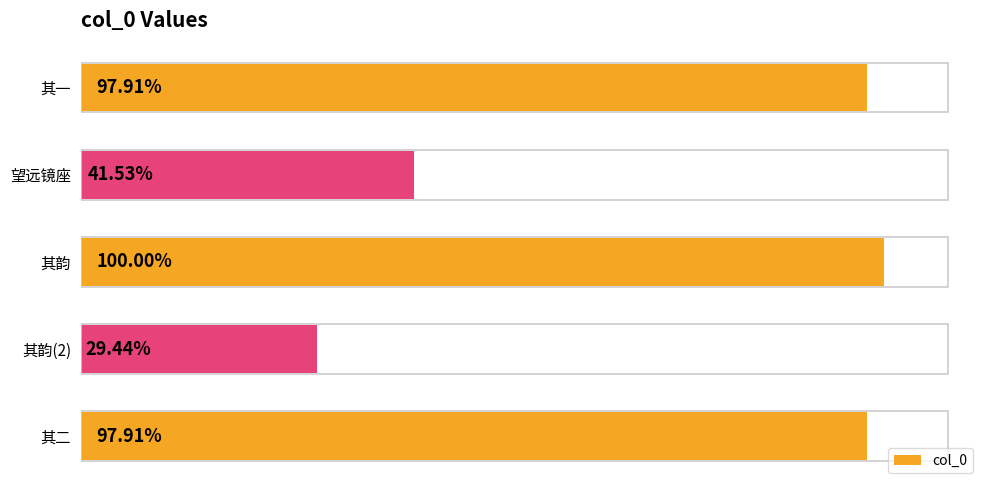

Are the bars horizontal?

Yes